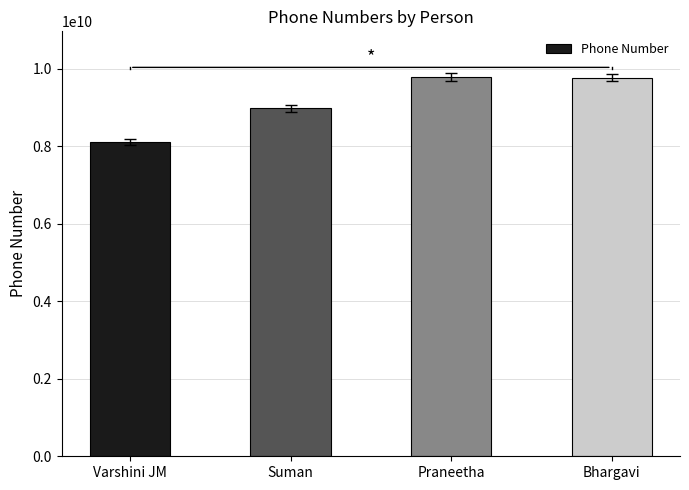

The chart shows a value of 3469363602 at Bhargavi. True or false?

False